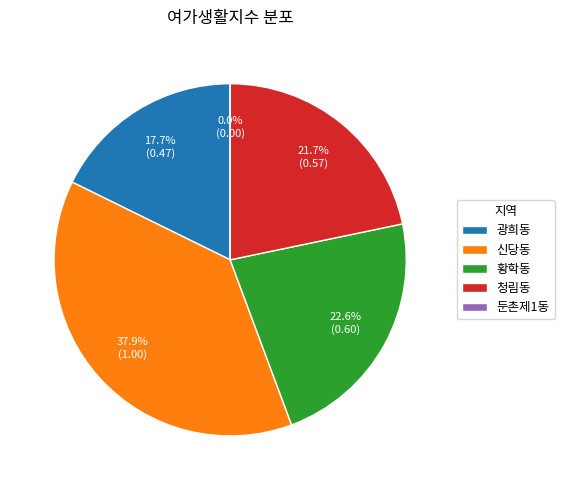

To the nearest percent, what is the combined percentage of 청림동 and 둔촌제1동?

22%